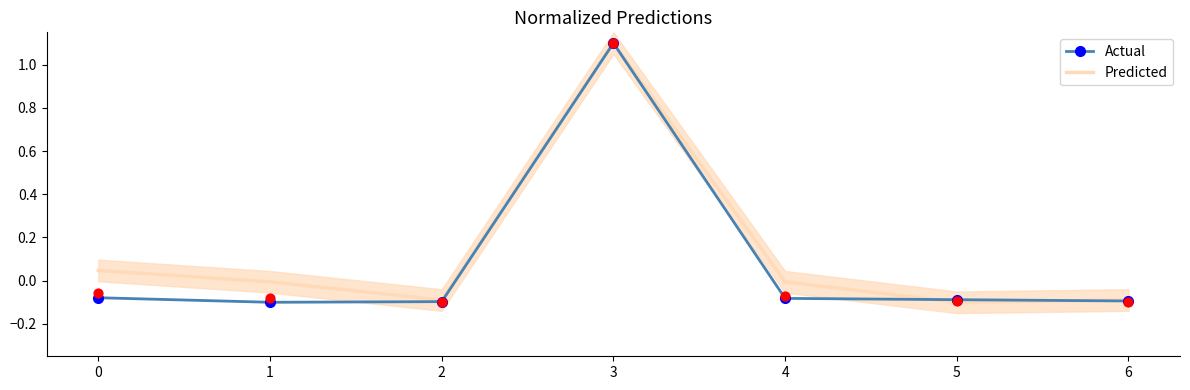

At how many categories does at least one series exceed 0?

2